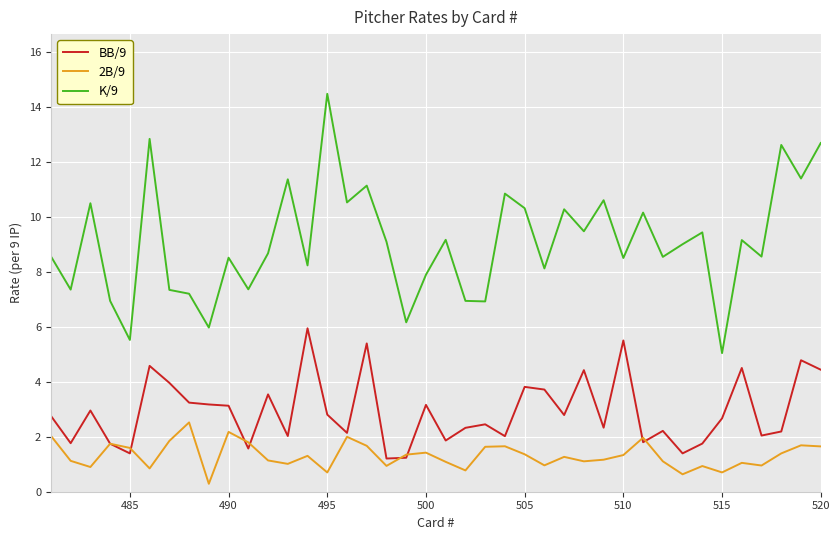

List the series in order of their overall mean, highest first.

K/9, BB/9, 2B/9